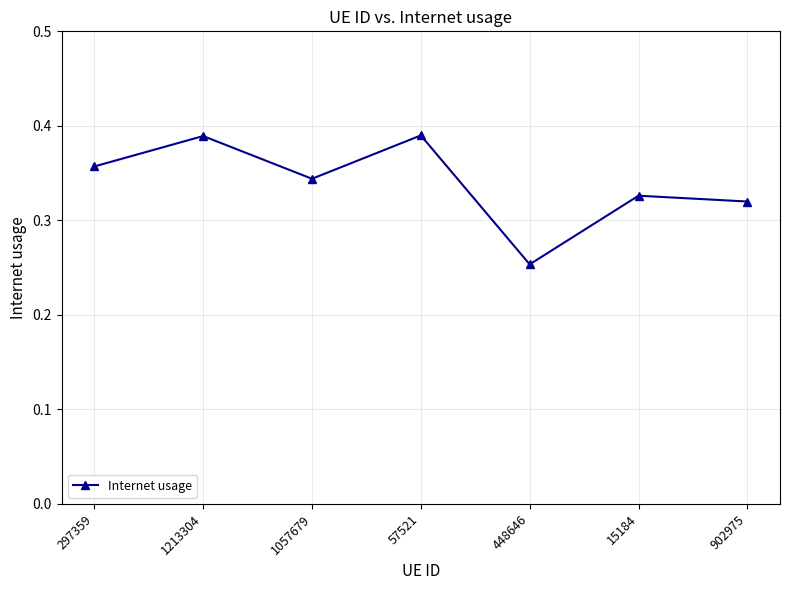

How many interior local peaks (higher than both neighbors) does the data have?

3